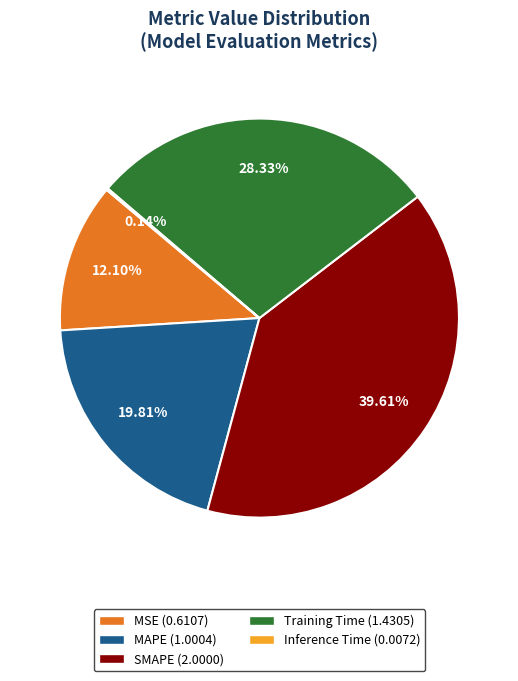

What is the total percentage of MAPE and MSE?

31.9%